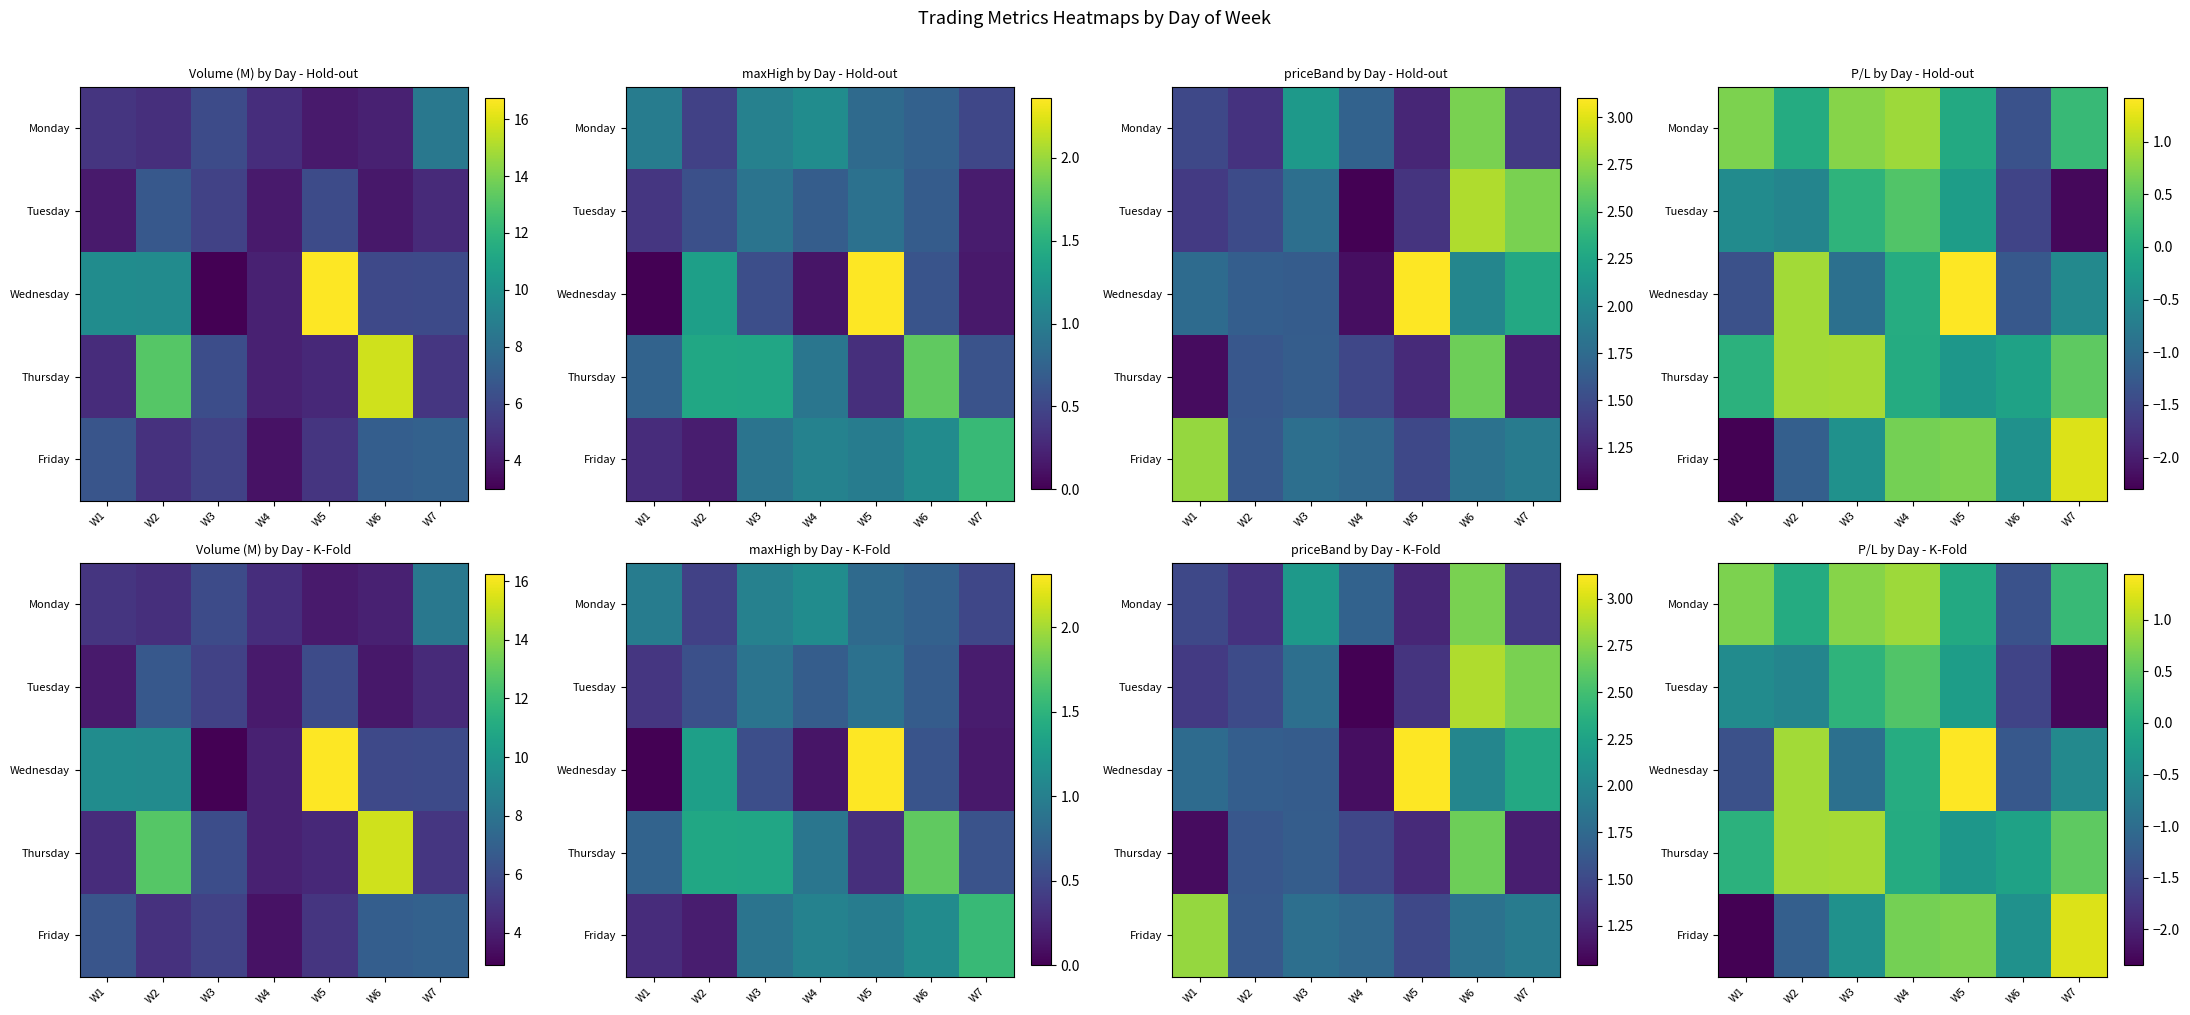

At which category is the sum across all series the highest?

W4